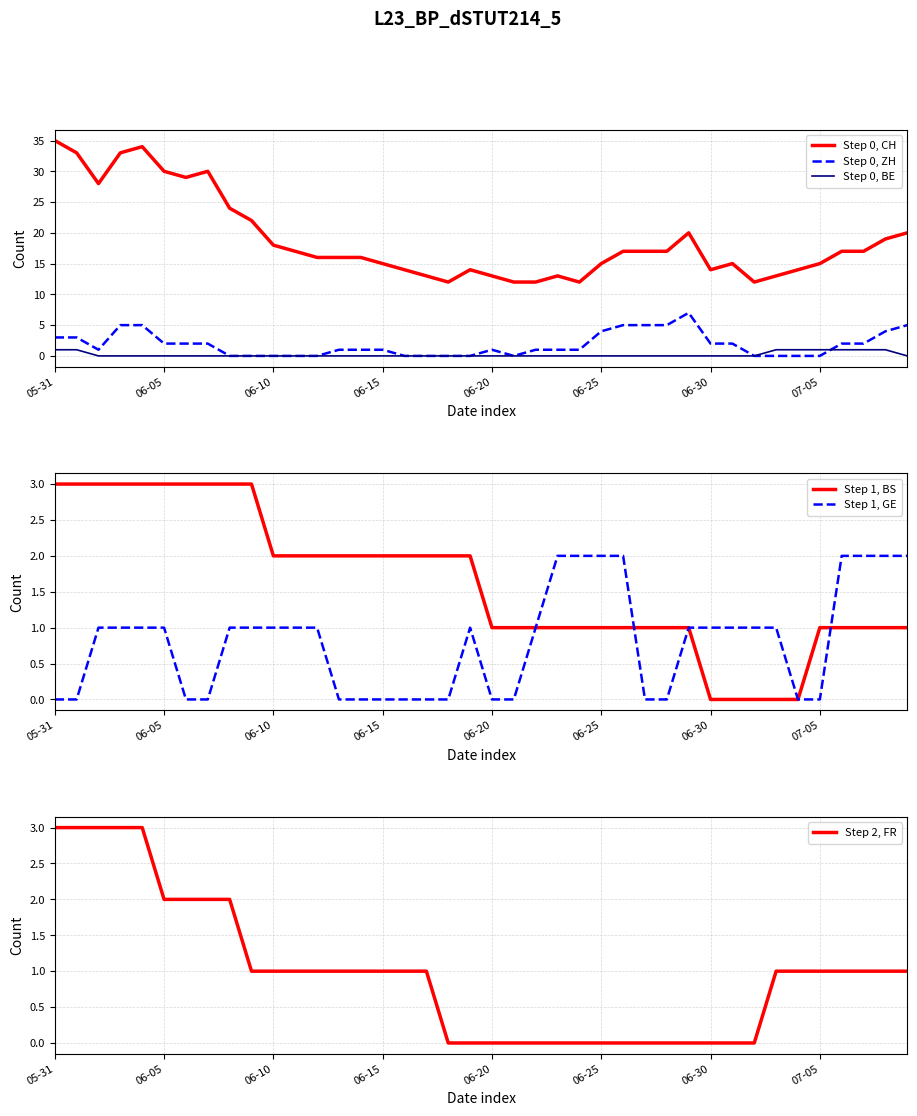

True or false: Step 0, ZH has a value of 1 at 06-15.

True